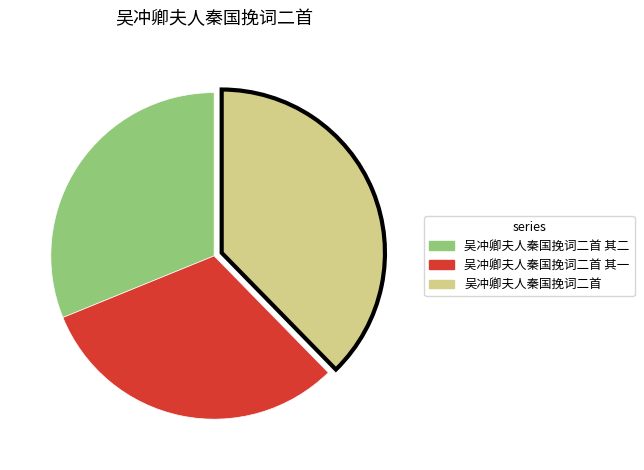

Is there a majority slice in this chart?

No